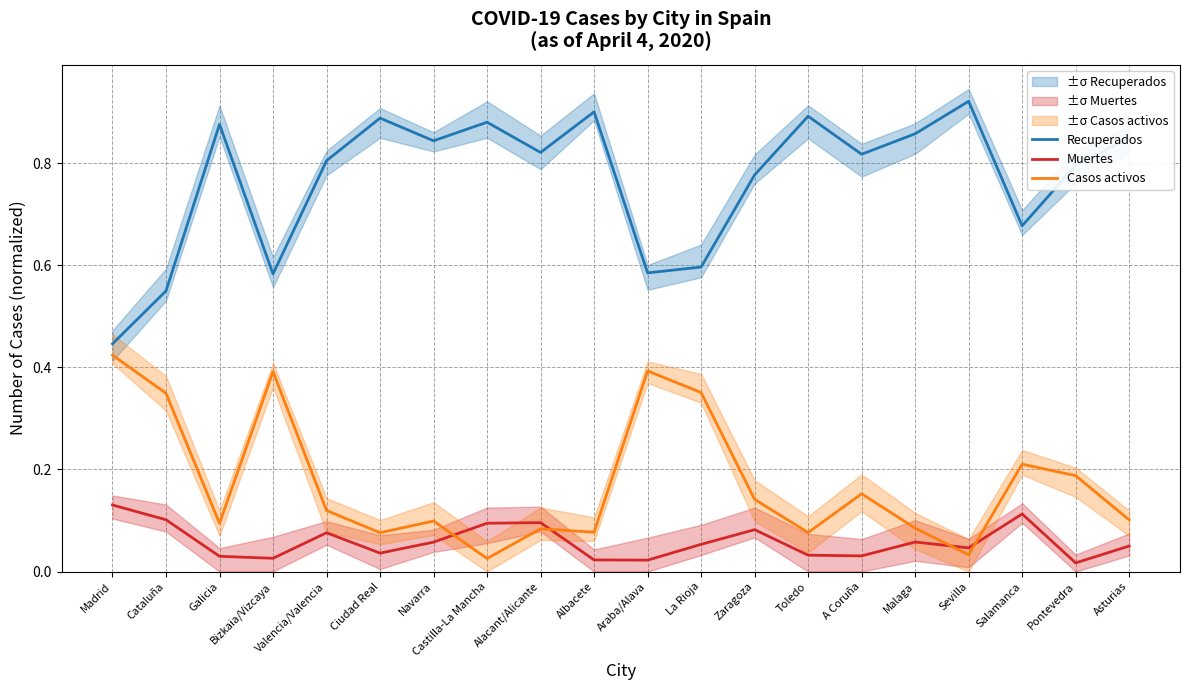

True or false: Casos activos and Recuperados cross at least once.

False